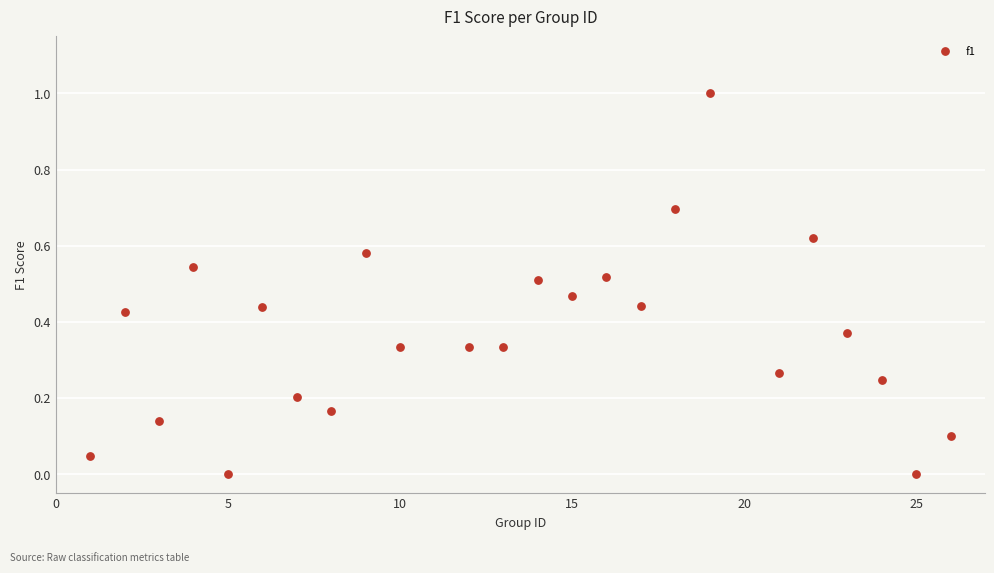

What is the range of Y values (max minus min)?

1.0